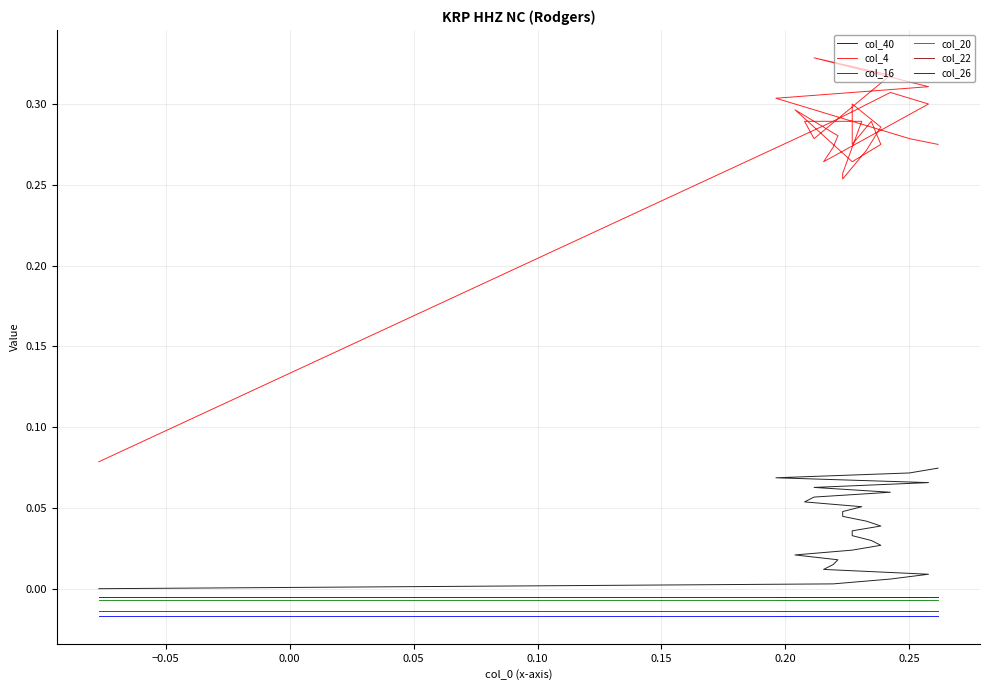

How many lines are shown in the chart?

6